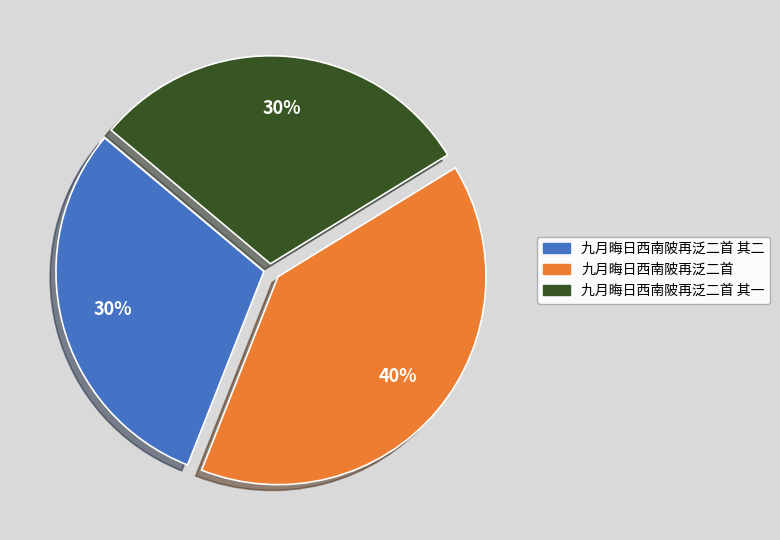

Between 九月晦日西南陂再泛二首 其一 and 九月晦日西南陂再泛二首, which is larger?

九月晦日西南陂再泛二首